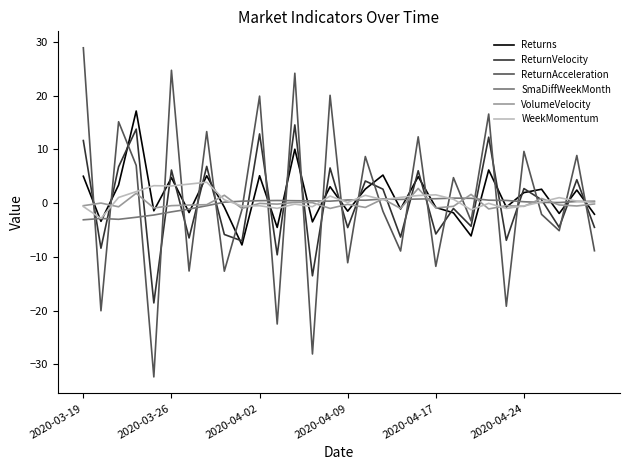

How many distinct data groups are displayed?

6